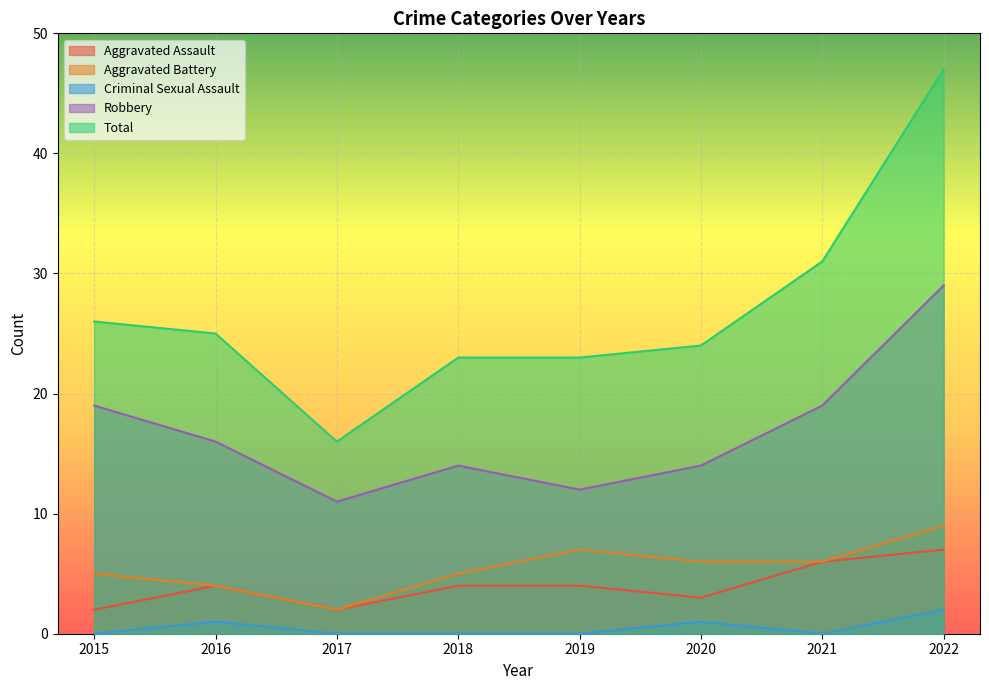

Count the number of data series in this chart.

5